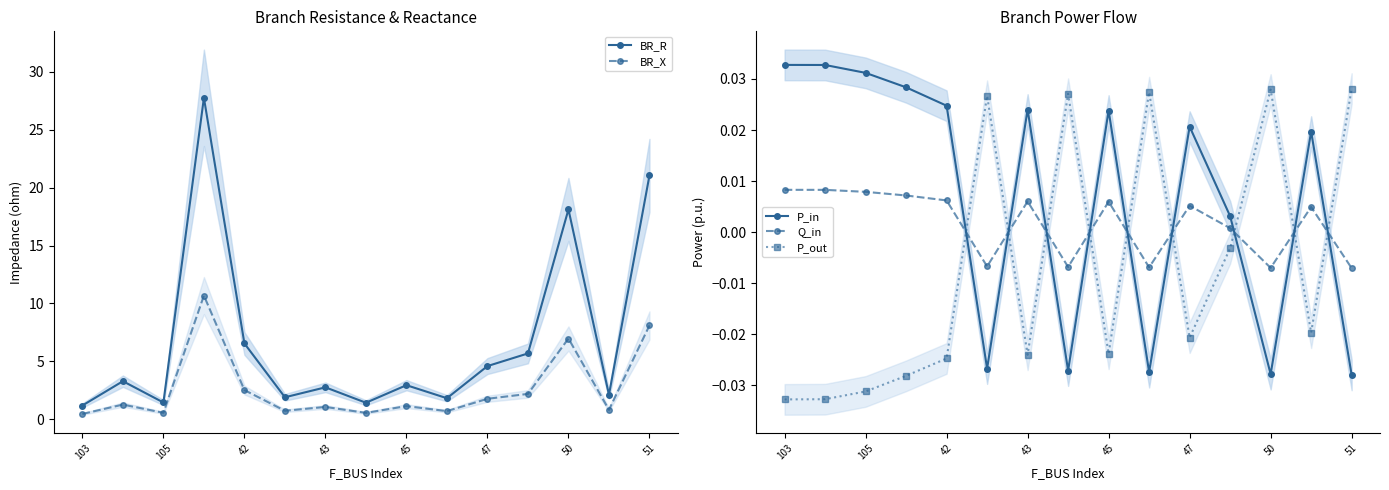

What is the maximum value shown in the chart?

27.8